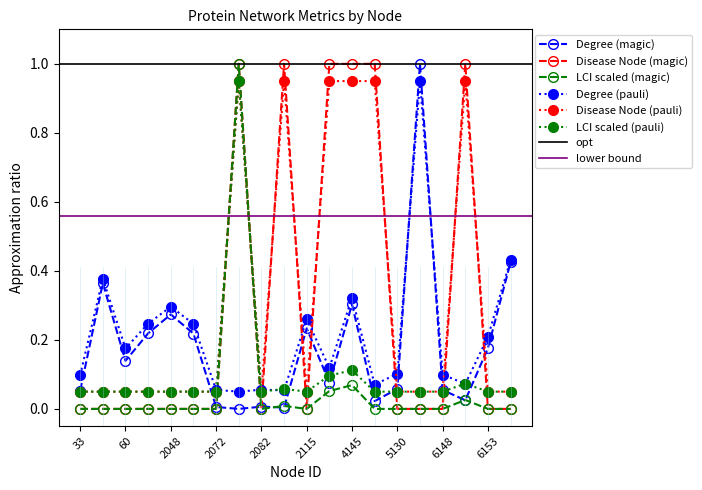

Which category has the highest value in the LCI (x100) series?

2075